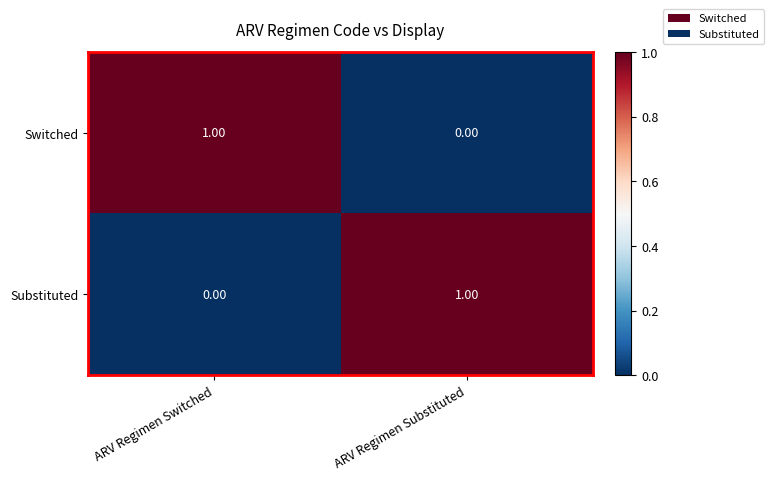

Count the number of data series in this chart.

2